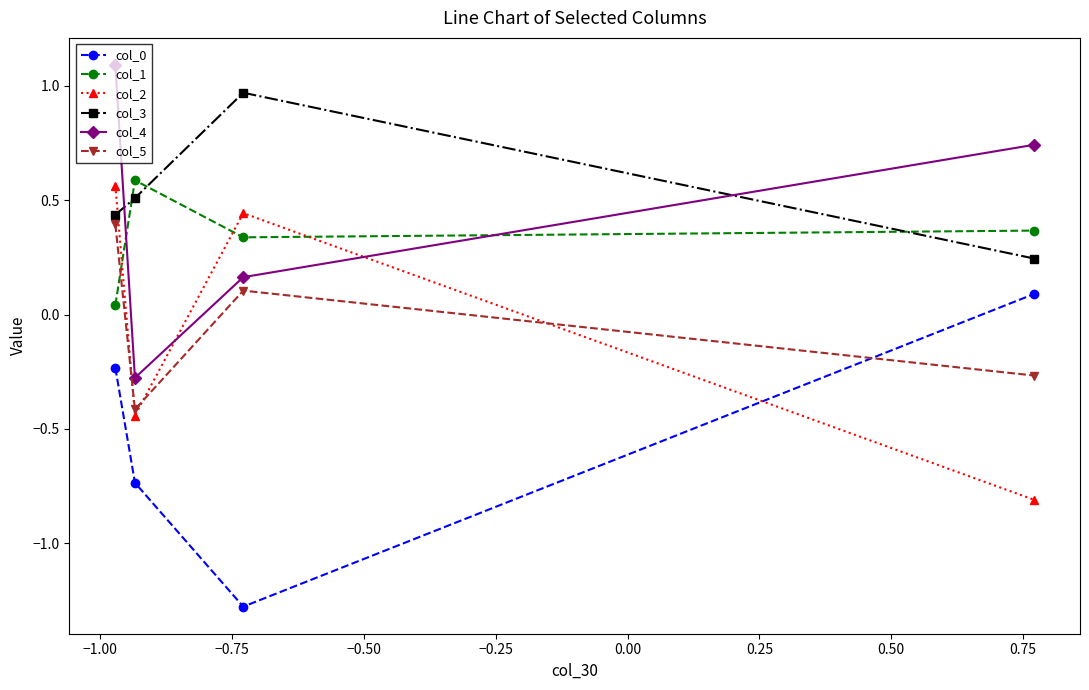

What is the difference between the second highest and minimum values in the col_5 series?

0.5